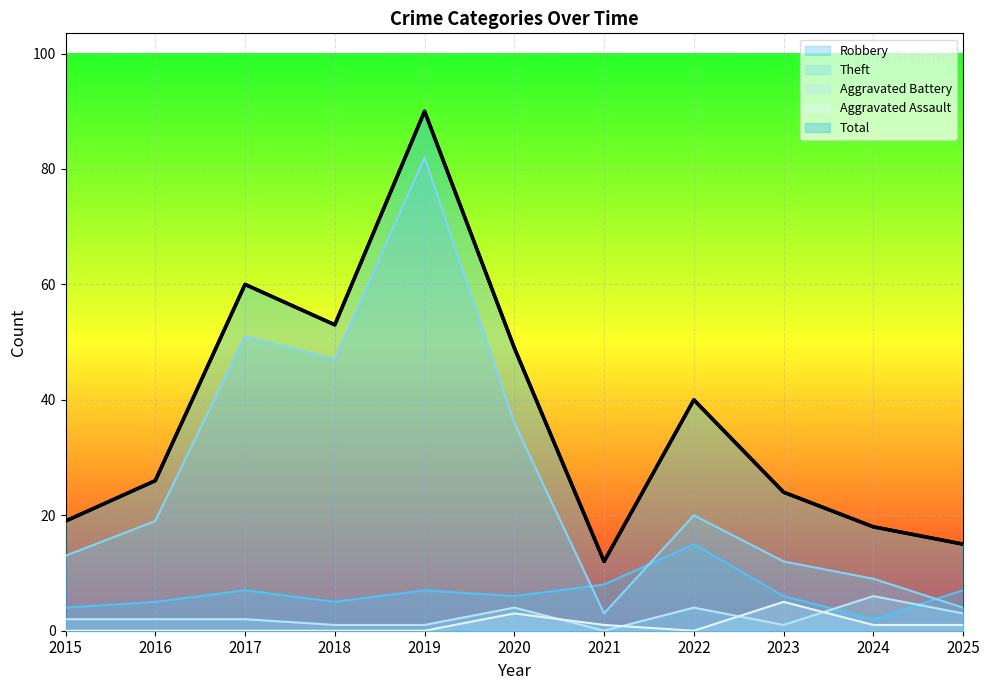

Reading right to left, transcribe all the data shown in this chart.

Robbery: 7	2	6	15	8	6	7	5	7	5	4
Theft: 4	9	12	20	3	36	82	47	51	19	13
Aggravated Battery: 3	6	1	4	0	4	1	1	2	2	2
Aggravated Assault: 1	1	5	0	1	3	0	0	0	0	0
Total: 15	18	24	40	12	49	90	53	60	26	19